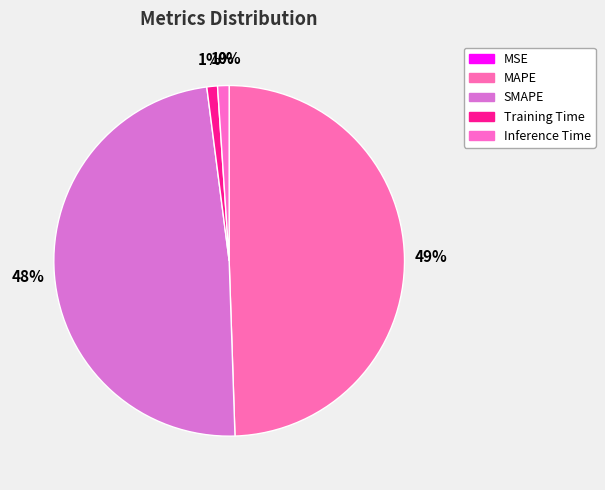

To the nearest percent, what is the combined percentage of MAPE and Training Time?

50%